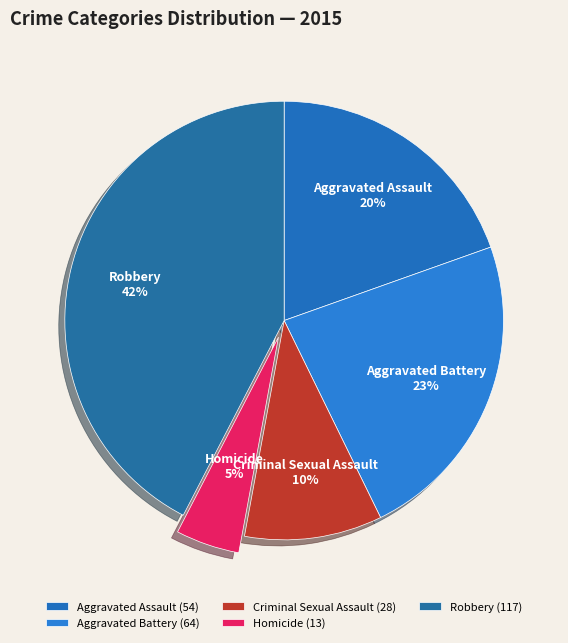

How many slices are in this pie chart?

5